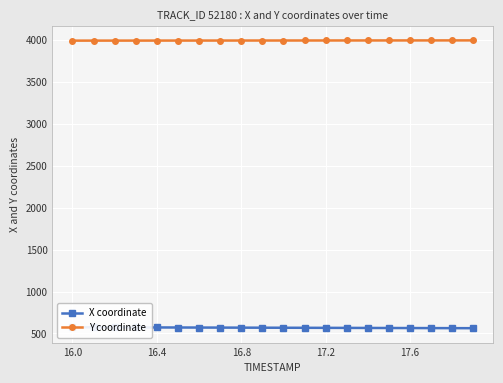

Which series has the largest range (max minus min)?

X coordinate